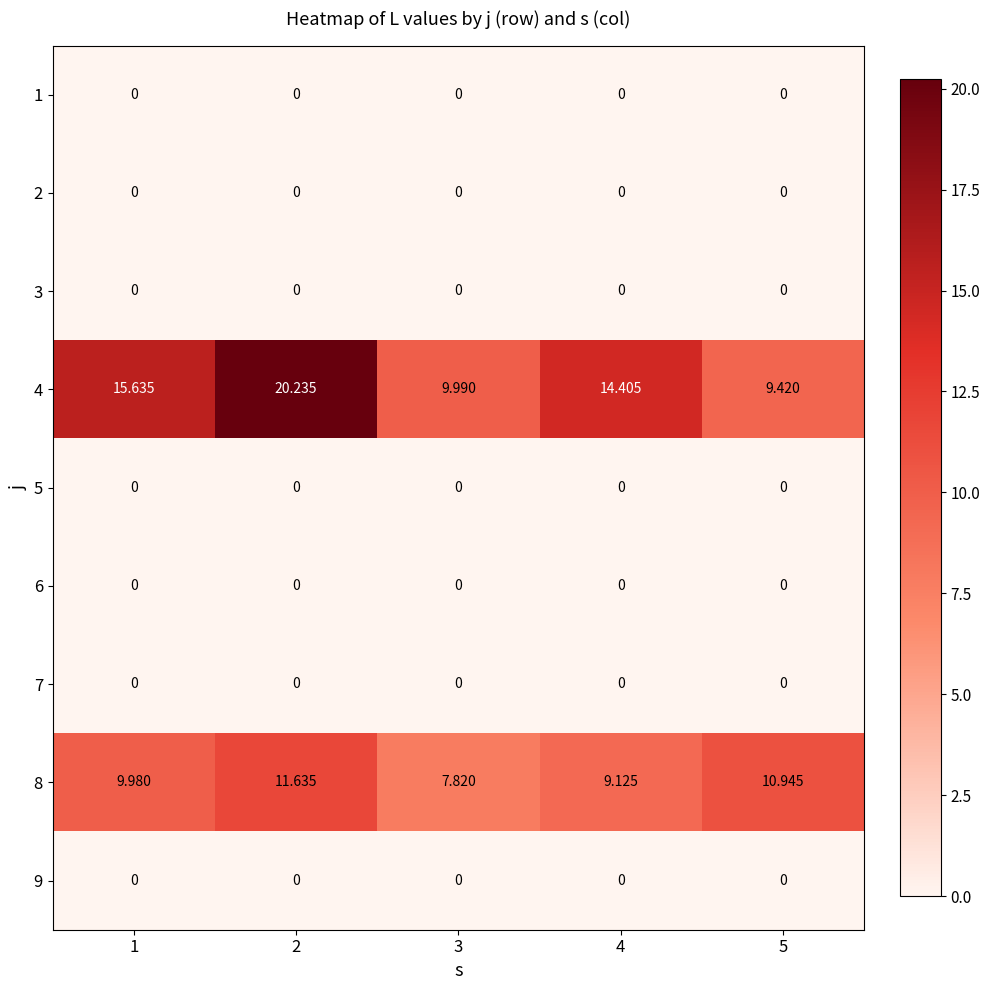

Which series has the largest total across all categories?

4